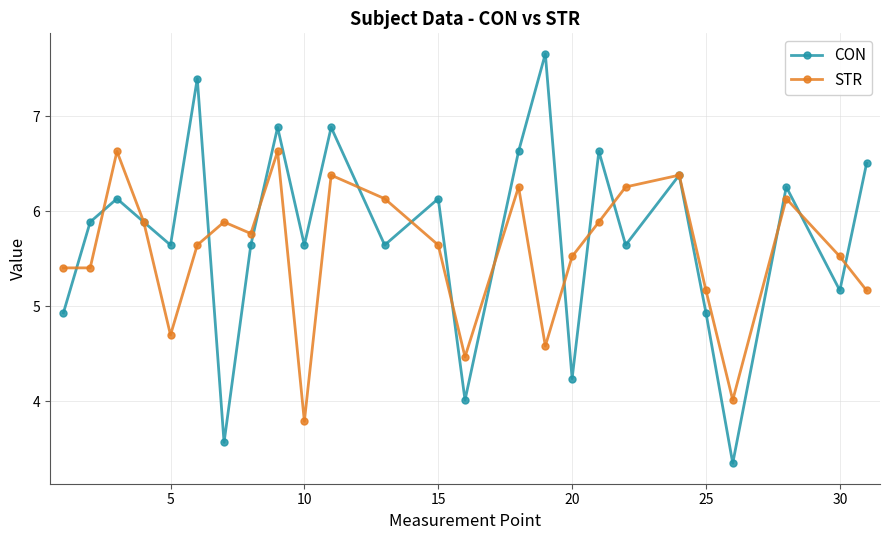

How many values in the CON series are below 5?

6